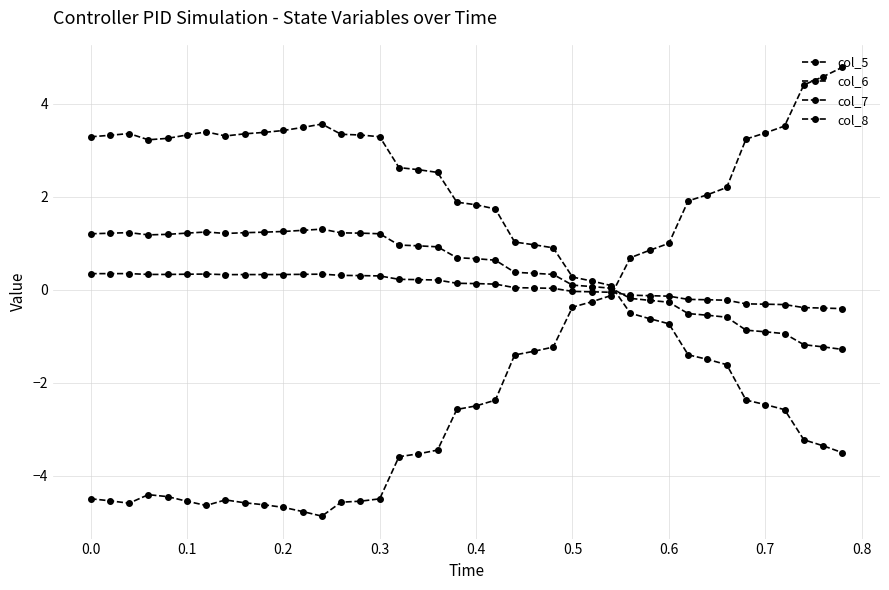

How many distinct data groups are displayed?

4